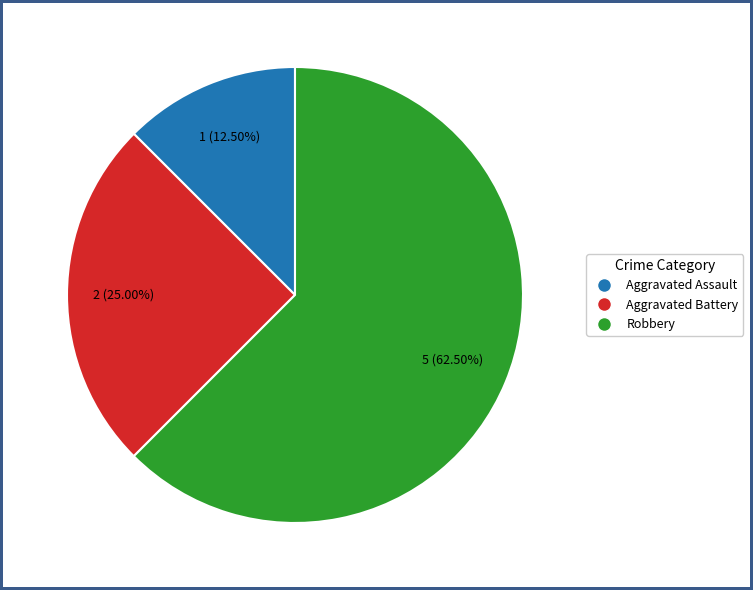

What is the largest slice in the pie chart?

Robbery